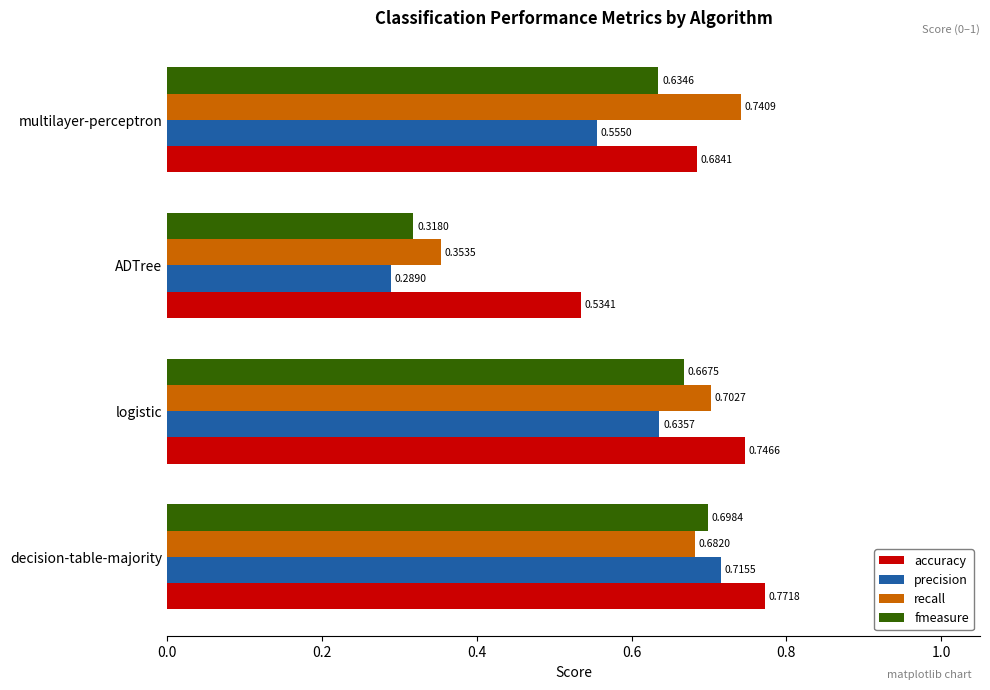

List the series in order of their peak value, lowest first.

fmeasure, precision, recall, accuracy